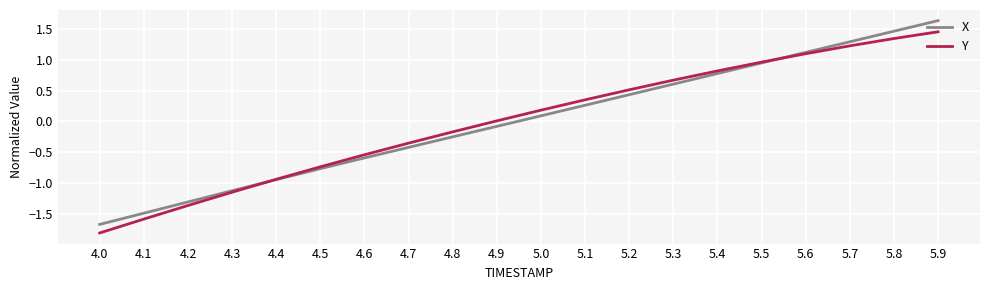

Rank the series by their maximum value, from lowest to highest.

Y, X